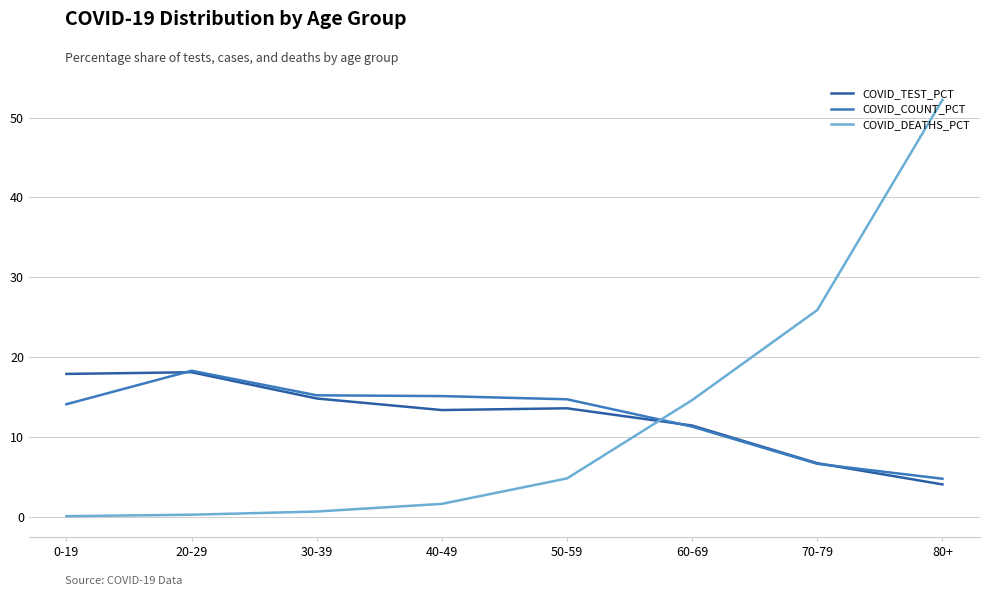

Which series has the largest range (max minus min)?

COVID_DEATHS_PCT